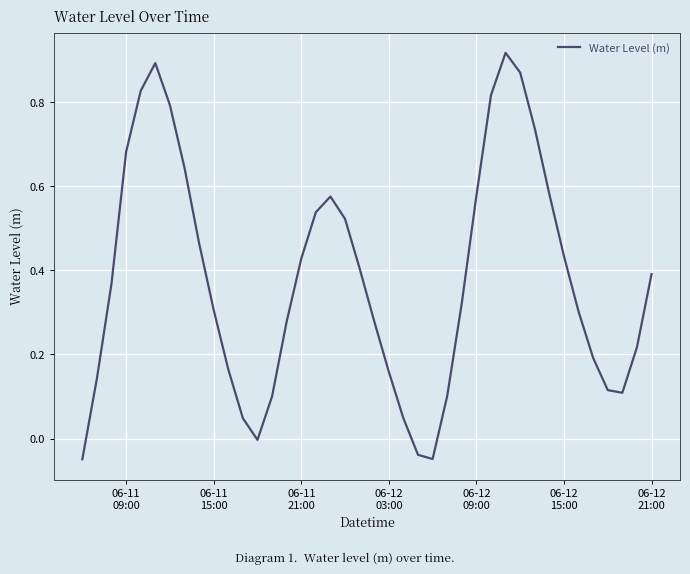

What is the difference between the maximum and minimum values?

1.0